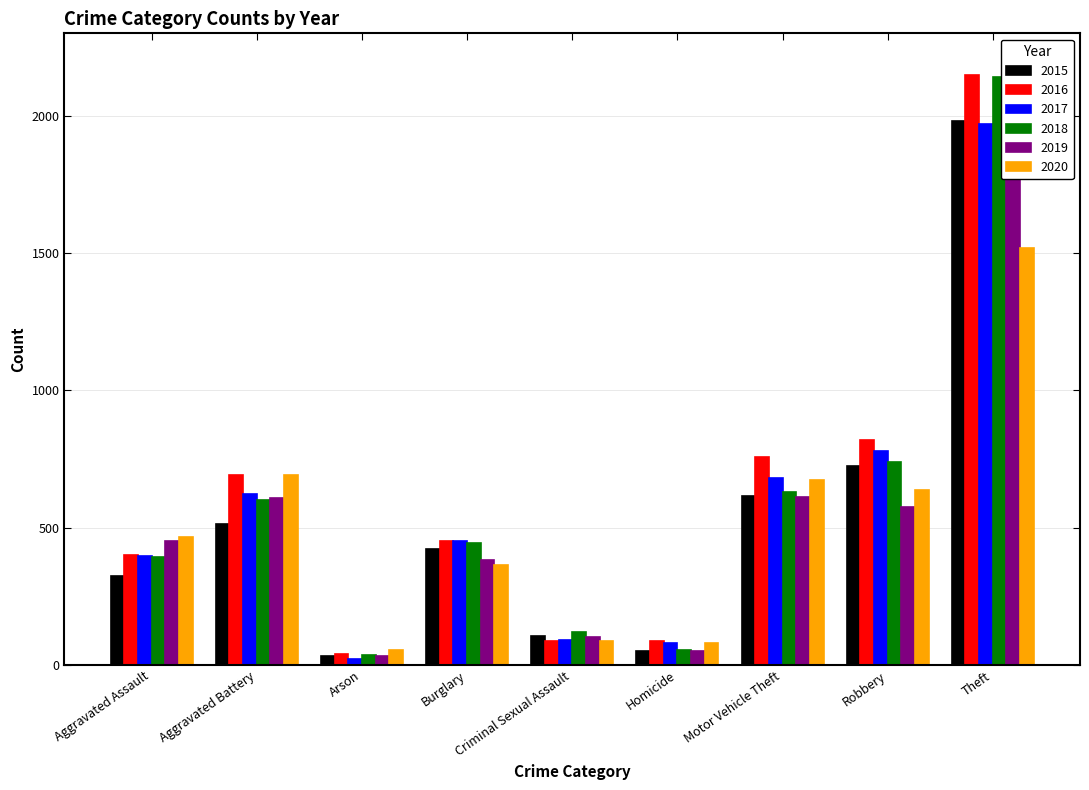

Is it true that 2020 equals 81 at Homicide?

True